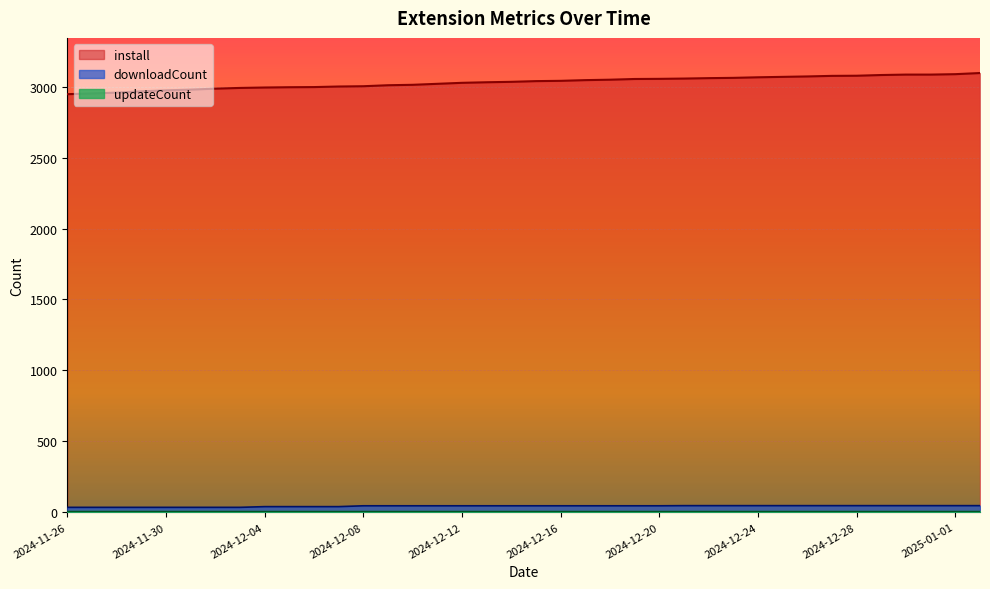

Which series changed the most between 2024-12-04 and 2024-12-09?

install